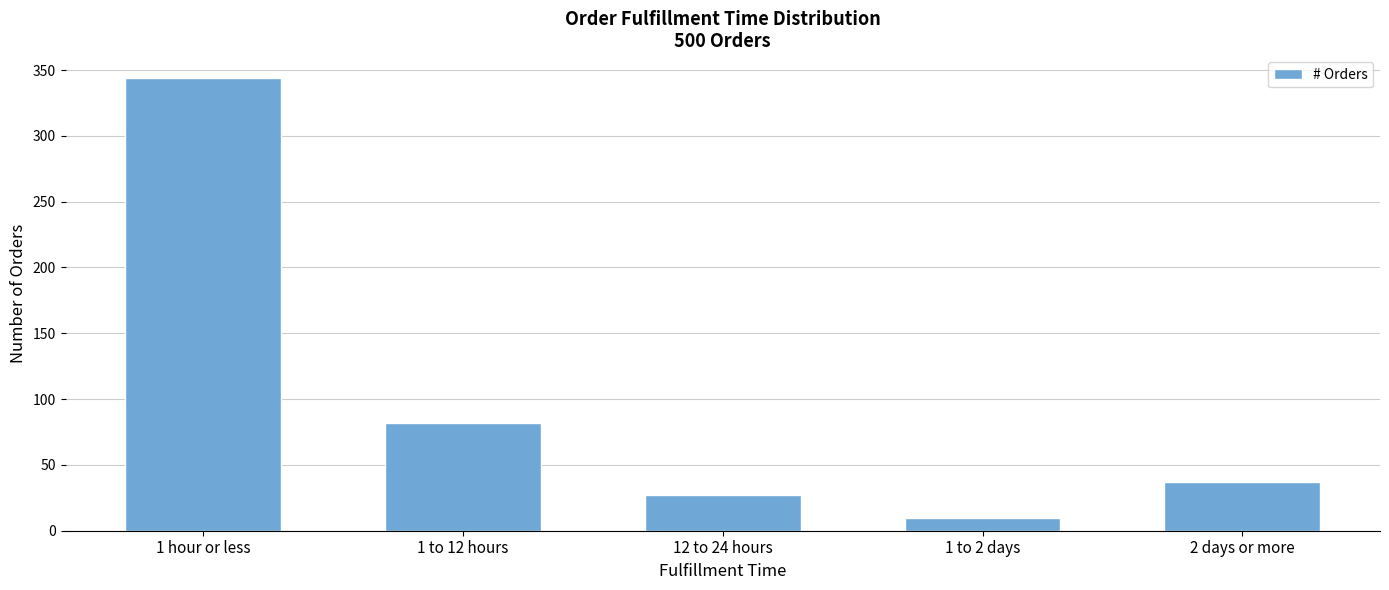

List the labels in order of value, largest first.

1 hour or less, 1 to 12 hours, 2 days or more, 12 to 24 hours, 1 to 2 days